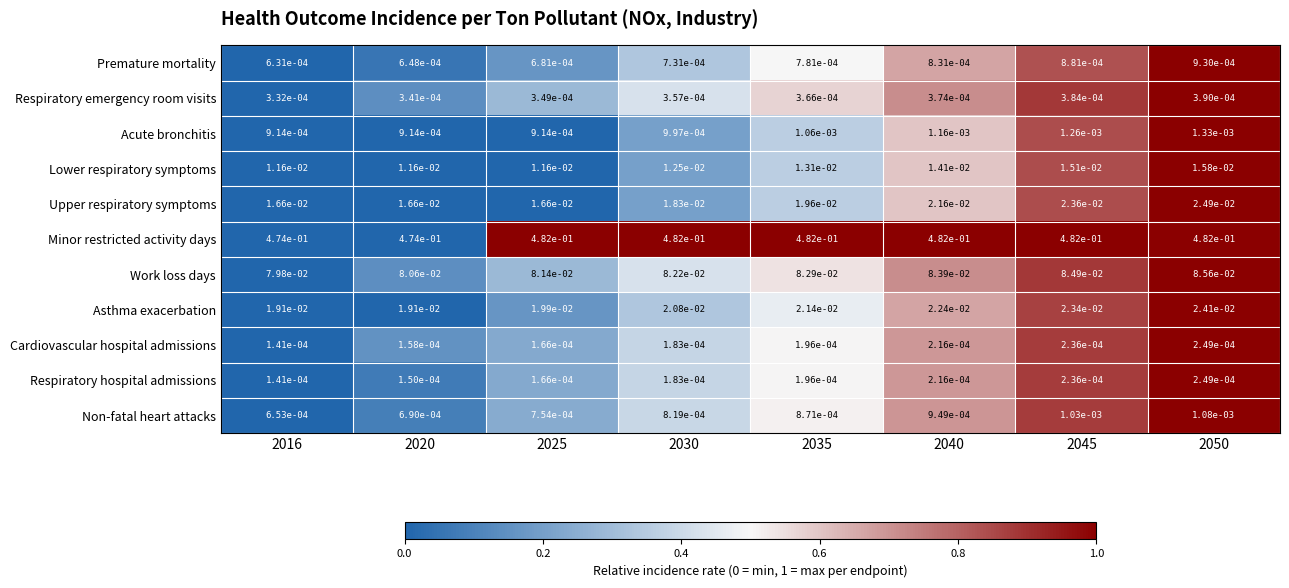

At which category is the sum across all series the highest?

2050